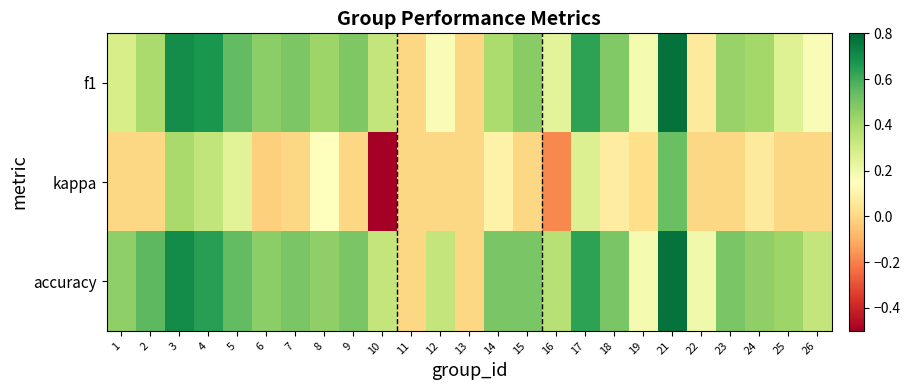

Reading left to right, what are all the values shown in this chart?

f1: 1=0.3	2=0.4	3=0.7	4=0.7	5=0.5	6=0.5	7=0.5	8=0.4	9=0.5	10=0.3	11=0.0	12=0.2	13=0.0	14=0.4	15=0.5	16=0.2	17=0.6	18=0.5	19=0.2	21=0.8	22=0.1	23=0.4	24=0.4	25=0.3	26=0.2
kappa: 1=0.0	2=0.0	3=0.4	4=0.3	5=0.2	6=-0.0	7=0.0	8=0.2	9=0.0	10=-0.5	11=0.0	12=0.0	13=0.0	14=0.1	15=0.0	16=-0.2	17=0.3	18=0.1	19=0.0	21=0.5	22=0.0	23=0.0	24=0.1	25=0.0	26=0.0
accuracy: 1=0.5	2=0.6	3=0.7	4=0.6	5=0.5	6=0.5	7=0.5	8=0.5	9=0.5	10=0.3	11=0.0	12=0.3	13=0.0	14=0.5	15=0.5	16=0.4	17=0.6	18=0.5	19=0.2	21=0.8	22=0.2	23=0.5	24=0.5	25=0.4	26=0.3